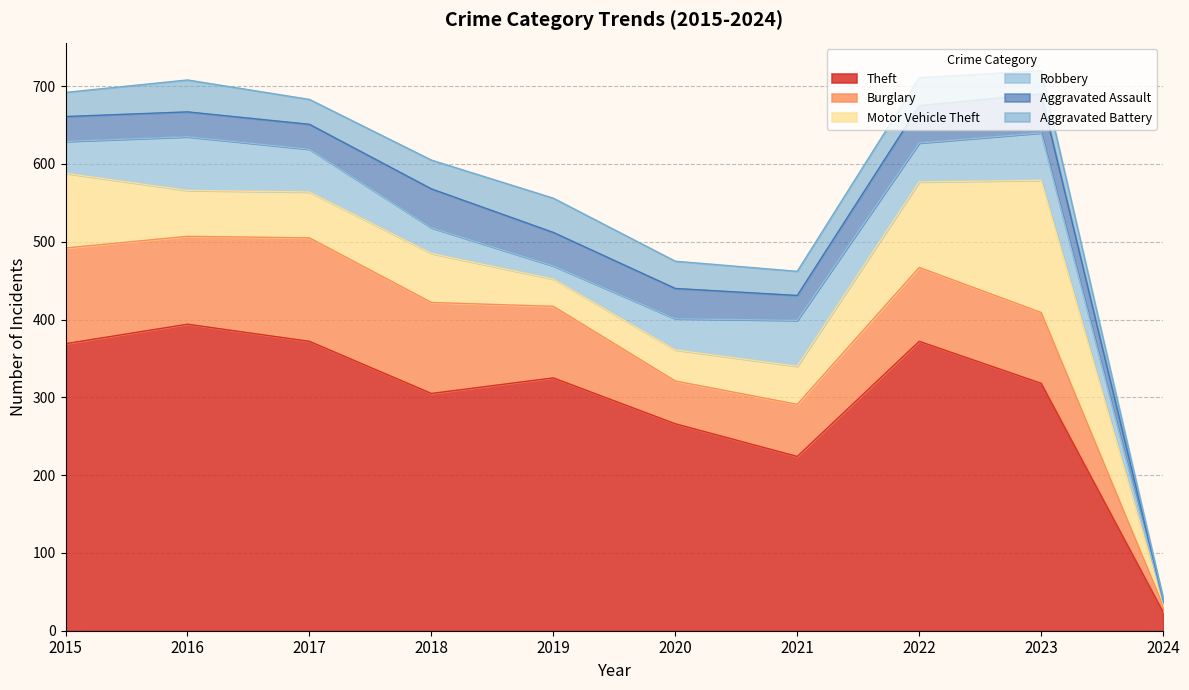

Reading left to right, what are all the values shown in this chart?

Theft: 2015=369	2016=394	2017=372	2018=305	2019=325	2020=266	2021=224	2022=372	2023=318	2024=24
Burglary: 2015=123	2016=113	2017=133	2018=117	2019=92	2020=55	2021=67	2022=95	2023=91	2024=8
Motor Vehicle Theft: 2015=96	2016=59	2017=59	2018=63	2019=35	2020=40	2021=49	2022=110	2023=170	2024=3
Robbery: 2015=41	2016=69	2017=55	2018=33	2019=17	2020=40	2021=59	2022=50	2023=61	2024=2
Aggravated Assault: 2015=32	2016=32	2017=32	2018=50	2019=43	2020=39	2021=32	2022=48	2023=50	2024=3
Aggravated Battery: 2015=31	2016=41	2017=32	2018=37	2019=44	2020=35	2021=31	2022=36	2023=30	2024=2